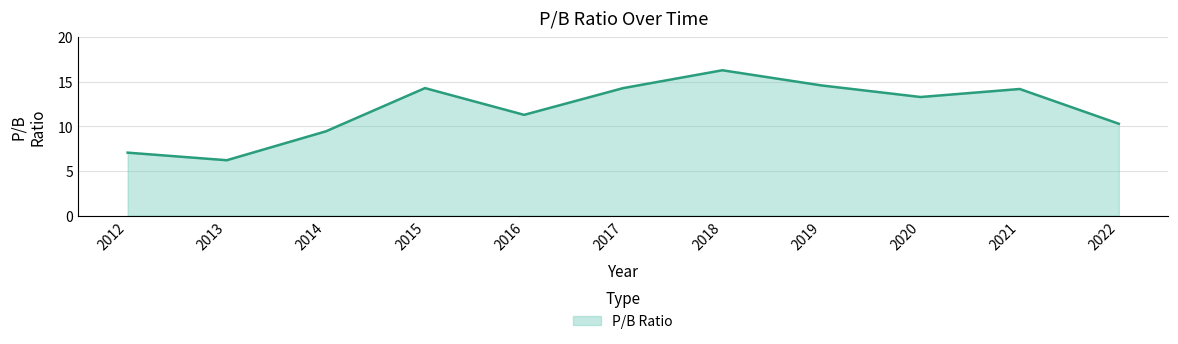

Between 2019 and 2012, which is larger?

2019